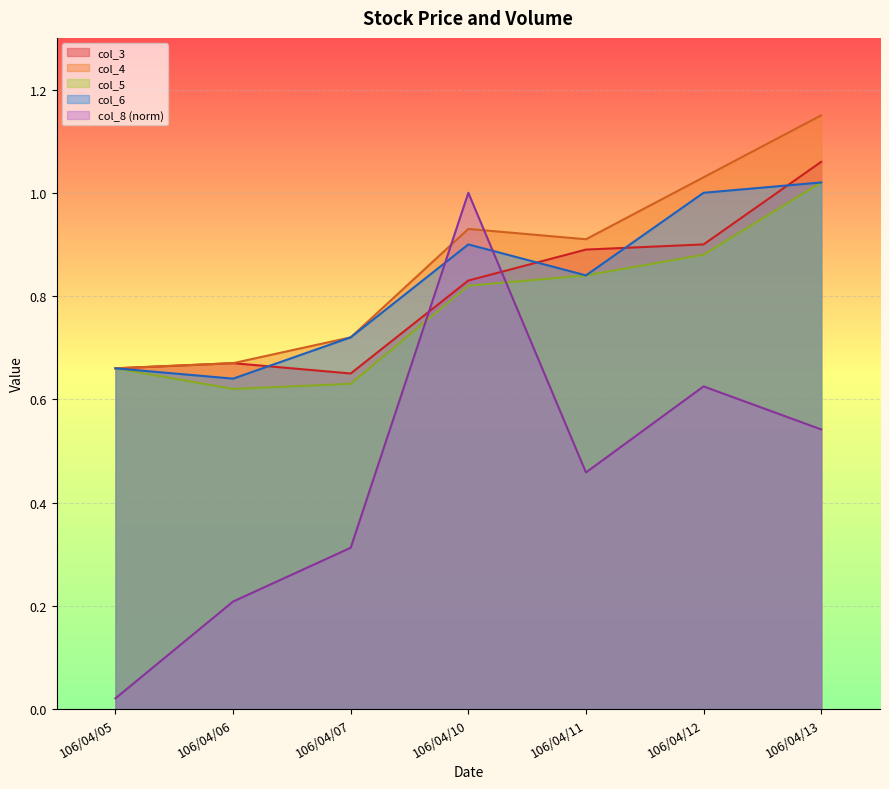

Does the chart display data point markers on the line(s)?

No